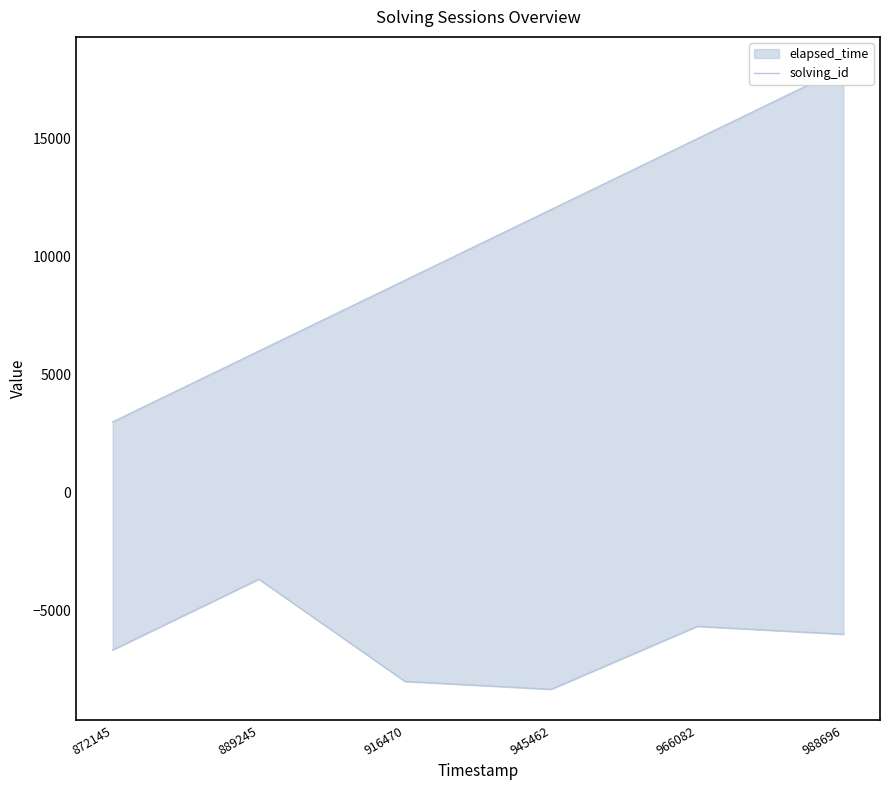

Reading right to left, list all the values displayed in this chart.

988696=18000	966082=15000	945462=12000	916470=9000	889245=6000	872145=3000